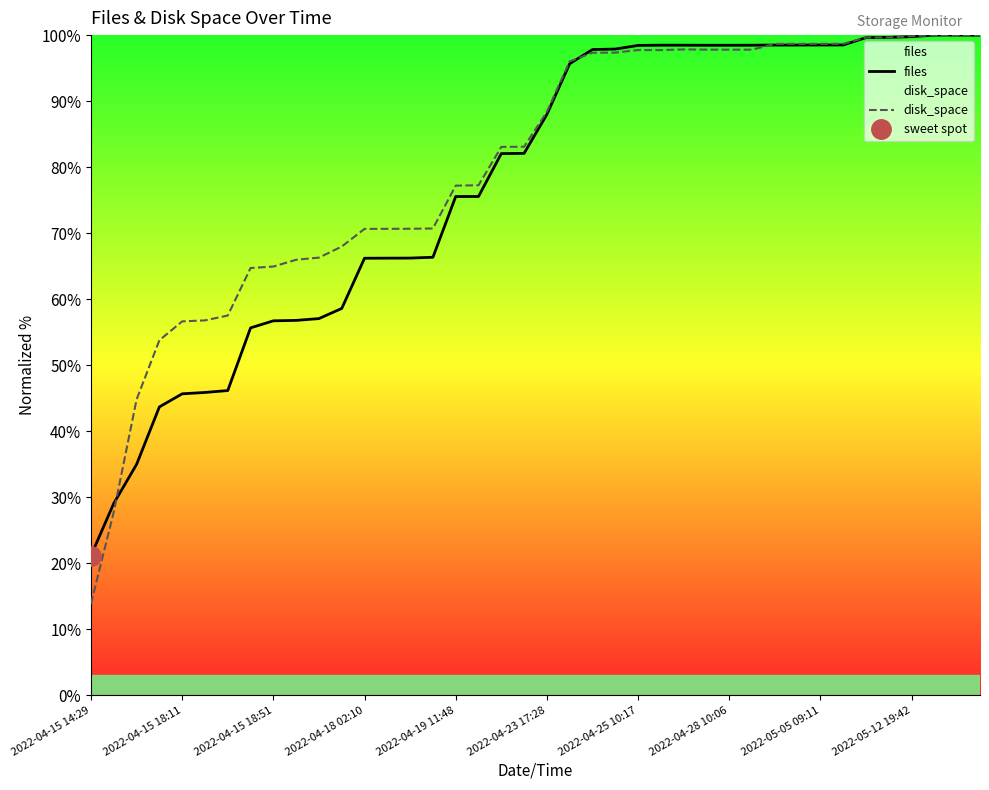

What is the maximum value for files?

100.0